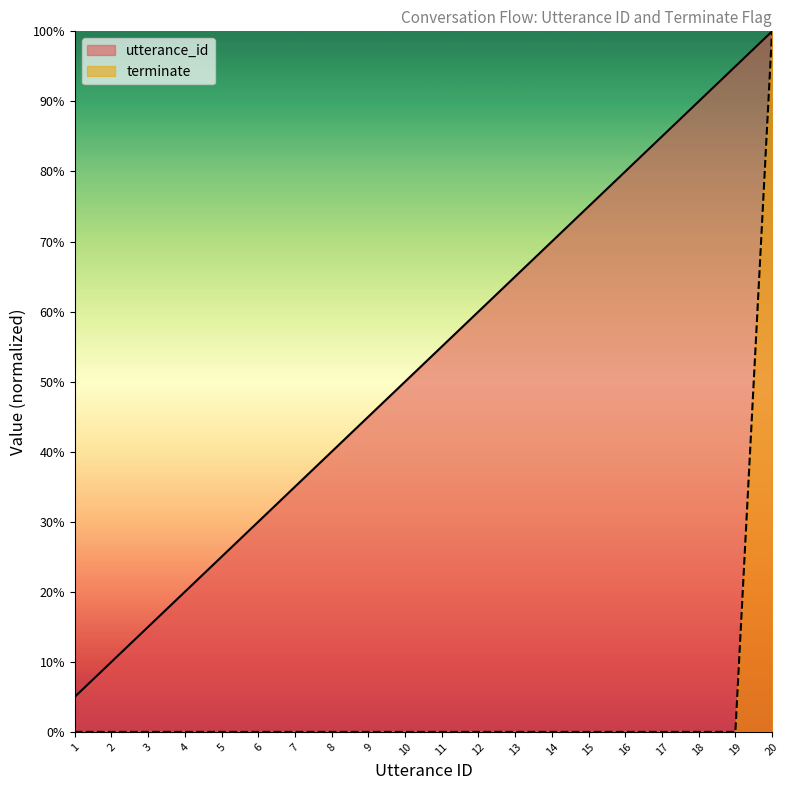

At how many categories does at least one series exceed 0?

20